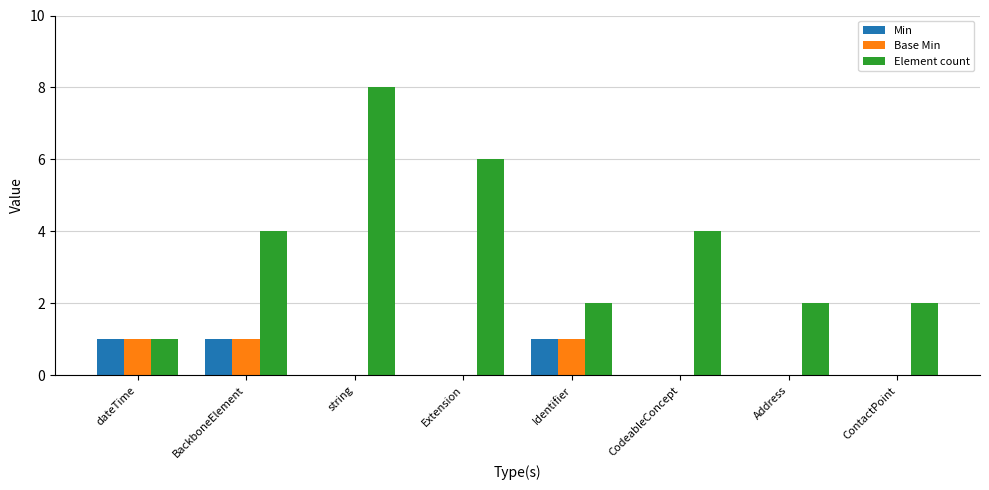

How many Element count values are between 2 and 6?

6